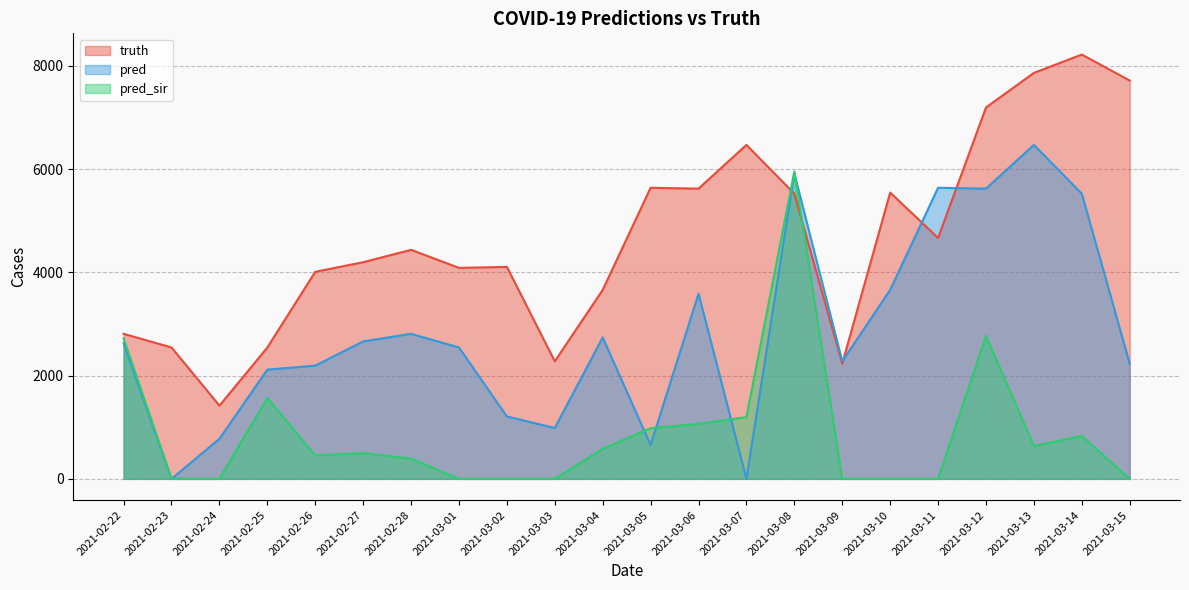

Reading left to right, extract all data points from this chart.

truth: 2021-02-22=2809.0	2021-02-23=2545.0	2021-02-24=1418.0	2021-02-25=2544.0	2021-02-26=4010.0	2021-02-27=4196.0	2021-02-28=4436.0	2021-03-01=4087.0	2021-03-02=4105.0	2021-03-03=2277.0	2021-03-04=3660.0	2021-03-05=5638.0	2021-03-06=5621.0	2021-03-07=6468.0	2021-03-08=5523.0	2021-03-09=2232.0	2021-03-10=5545.0	2021-03-11=4666.0	2021-03-12=7193.0	2021-03-13=7863.0	2021-03-14=8218.0	2021-03-15=7715.0
pred: 2021-02-22=2629.1	2021-02-23=0.0	2021-02-24=776.0	2021-02-25=2116.0	2021-02-26=2193.0	2021-02-27=2662.0	2021-02-28=2809.0	2021-03-01=2545.0	2021-03-02=1209.0	2021-03-03=985.0	2021-03-04=2738.0	2021-03-05=657.0	2021-03-06=3586.0	2021-03-07=0.0	2021-03-08=5913.6	2021-03-09=2277.0	2021-03-10=3660.0	2021-03-11=5638.0	2021-03-12=5621.0	2021-03-13=6468.0	2021-03-14=5523.0	2021-03-15=2232.0
pred_sir: 2021-02-22=2722.2	2021-02-23=0.0	2021-02-24=0.0	2021-02-25=1566.0	2021-02-26=453.0	2021-02-27=498.0	2021-02-28=392.0	2021-03-01=0.0	2021-03-02=0.0	2021-03-03=0.0	2021-03-04=583.0	2021-03-05=981.0	2021-03-06=1066.0	2021-03-07=1195.0	2021-03-08=5953.2	2021-03-09=0.0	2021-03-10=0.0	2021-03-11=0.0	2021-03-12=2771.0	2021-03-13=636.0	2021-03-14=830.0	2021-03-15=0.0